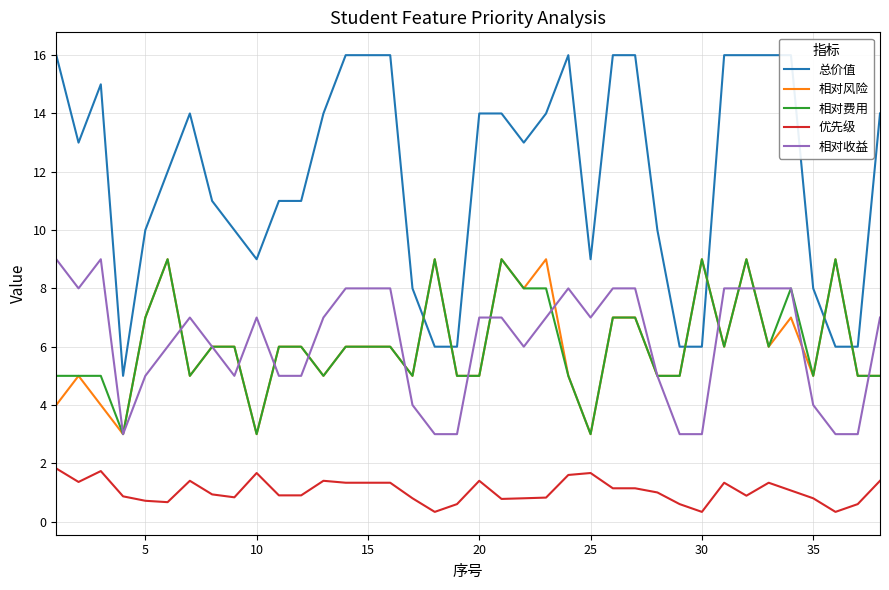

What is the maximum value for 相对费用?

9.0